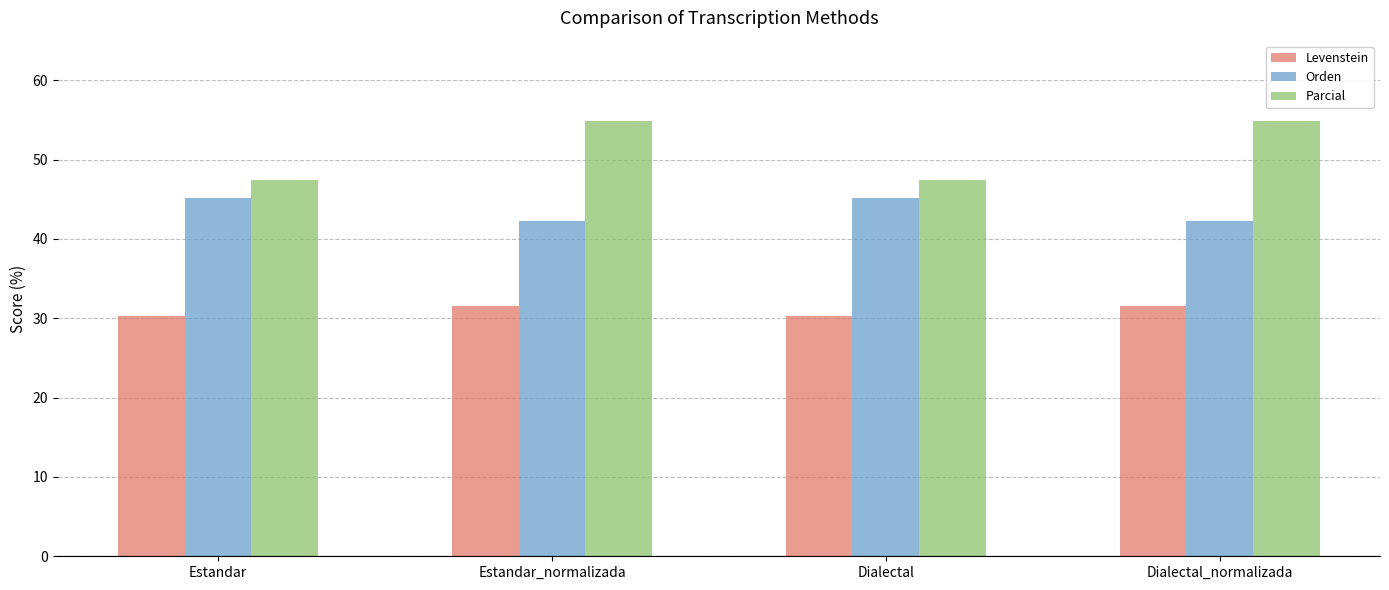

Is it true that Orden equals 42.3 at Estandar_normalizada?

True